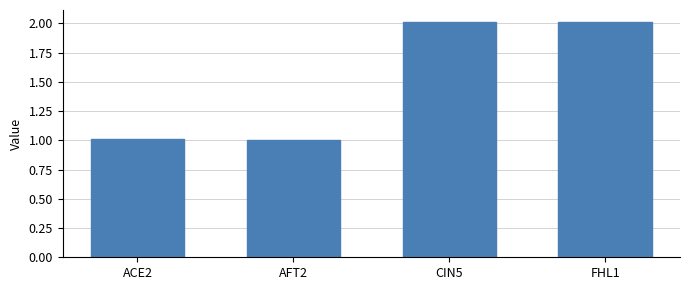

What is the minimum value shown in the chart?

1.0